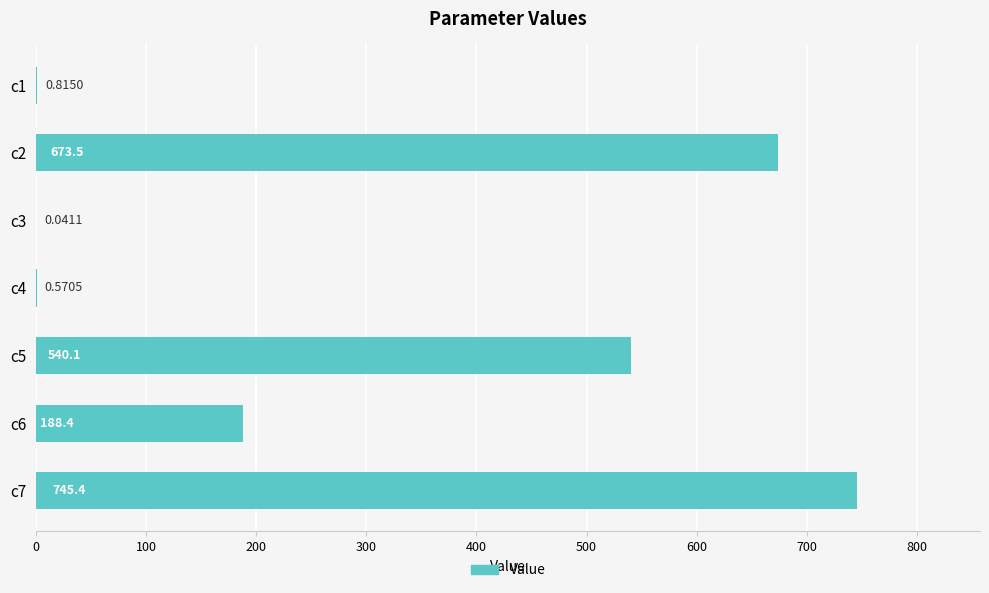

Are the bars horizontal?

Yes